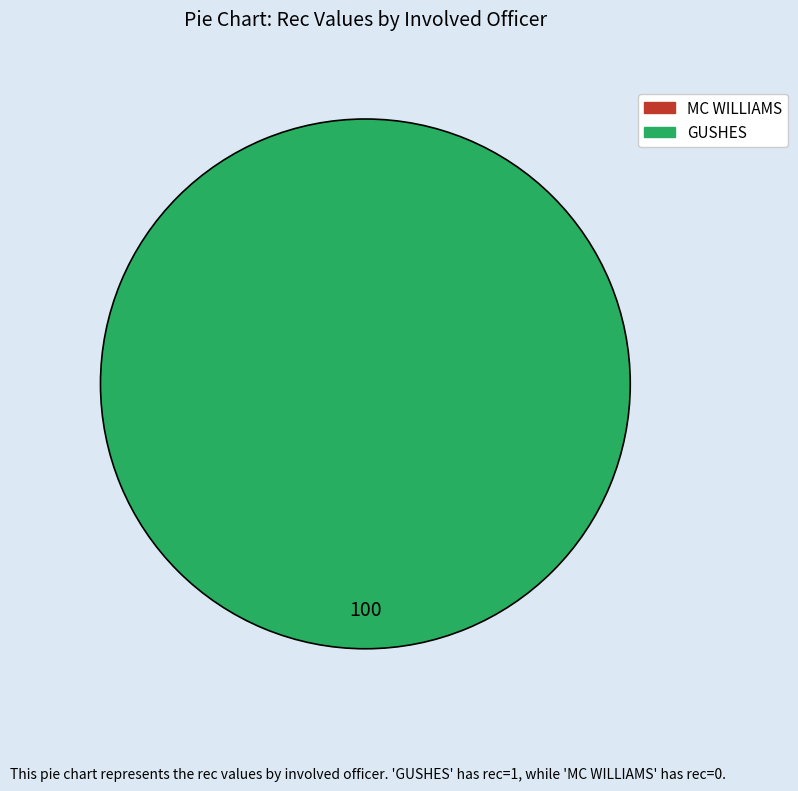

What is the change in value from MC WILLIAMS to GUSHES?

+1